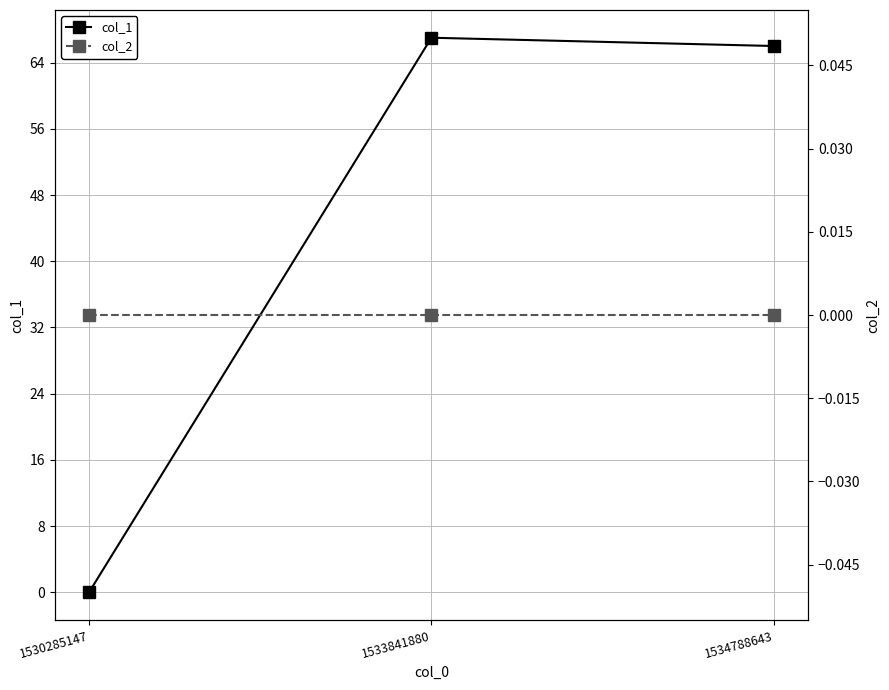

Reading right to left, extract all data points from this chart.

col_1: 66	67	0
col_2: 0	0	0